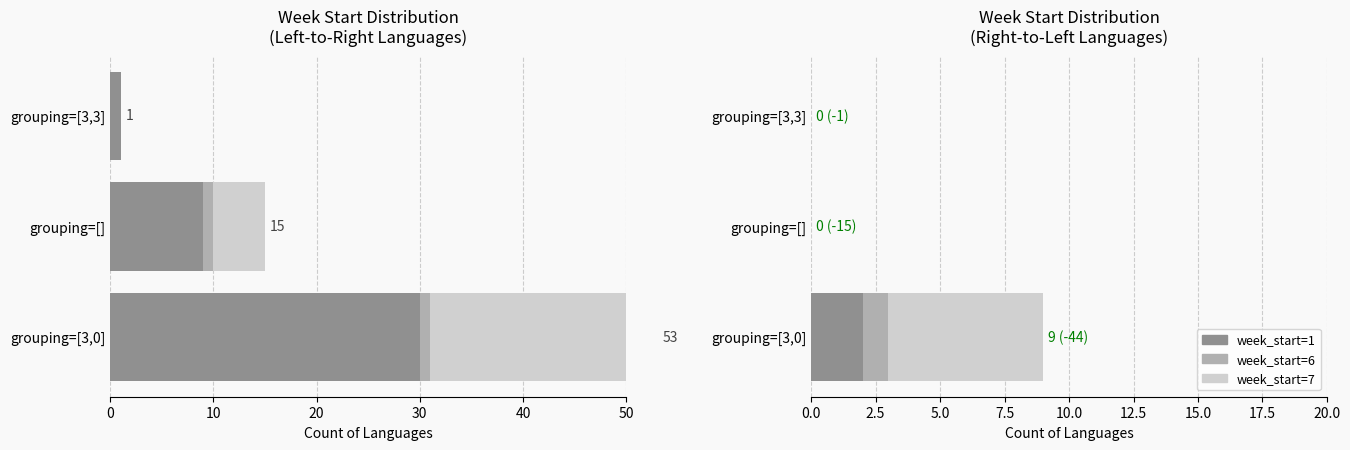

Does the chart contain any negative values?

No